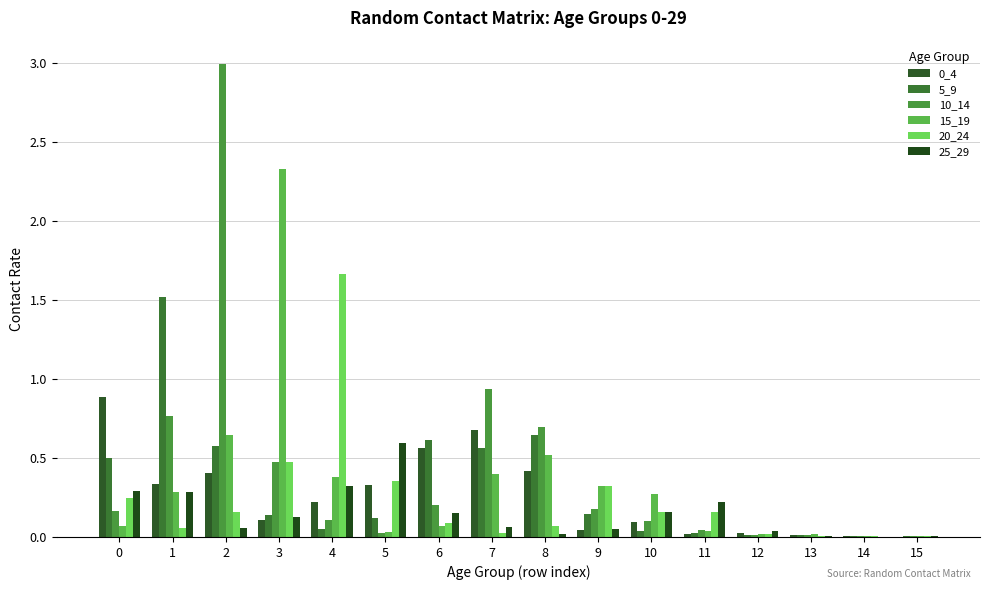

Which series has the largest total across all categories?

10_14